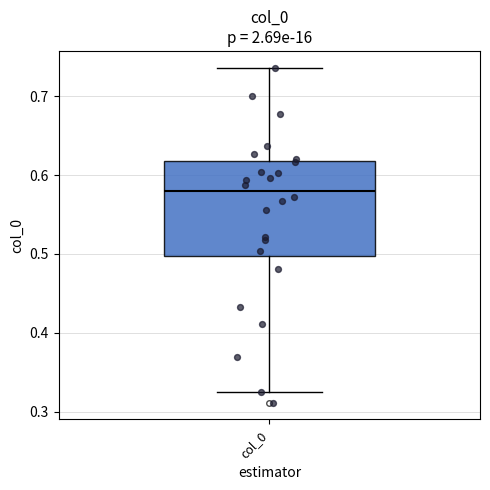

Read this box plot against the y-axis: the position of the median line, the range covered by the box, and the ends of both whiskers. The values are not printed on the chart, so give them approximately, as read against the axis.

median 0.58, box 0.50 to 0.62, whiskers 0.32 to 0.74